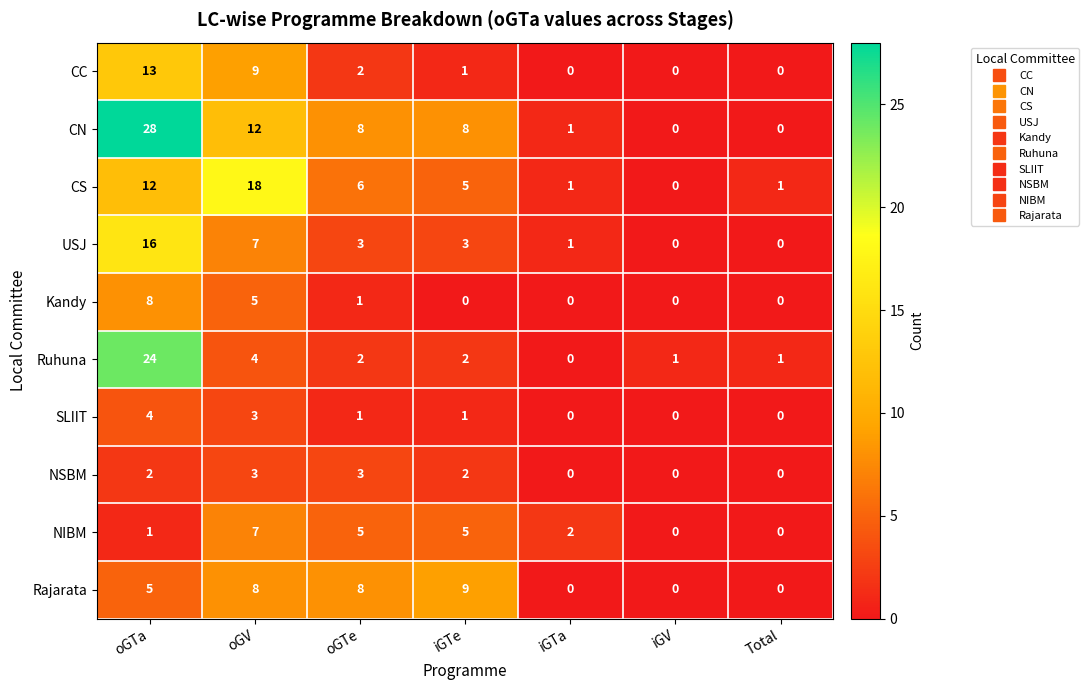

What is the difference between the second highest and minimum values in the SLIIT series?

3